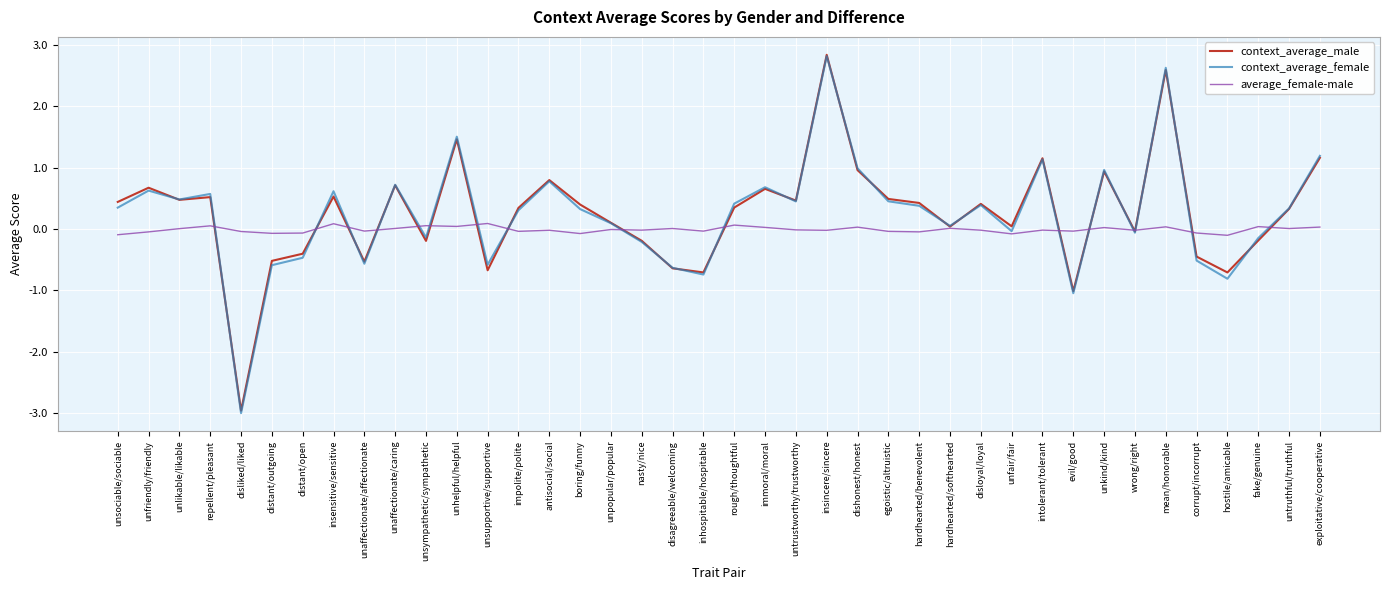

At which label does context_average_male first exceed 0?

unsociable/sociable